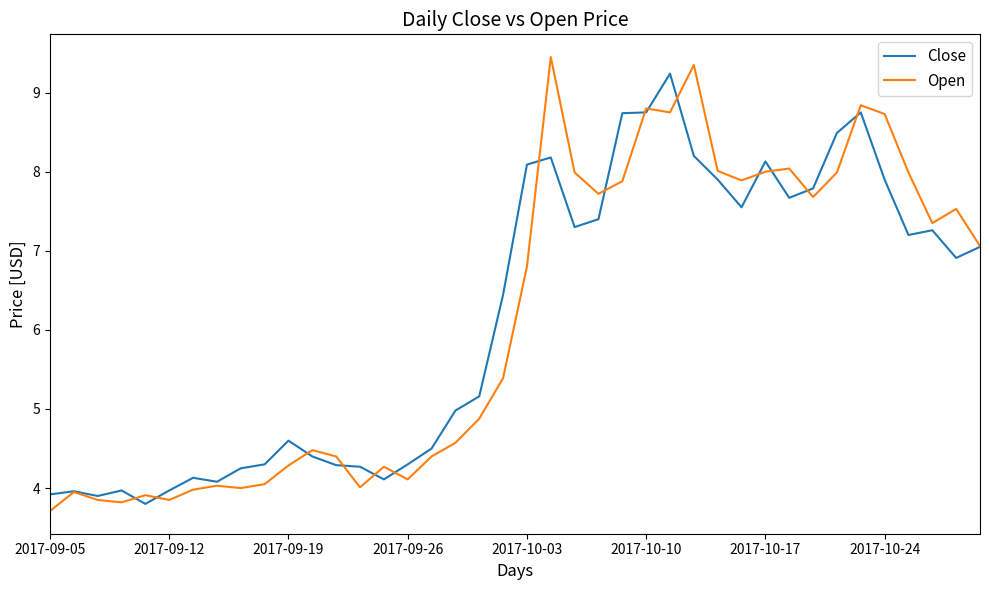

What is the smallest value displayed?

3.7